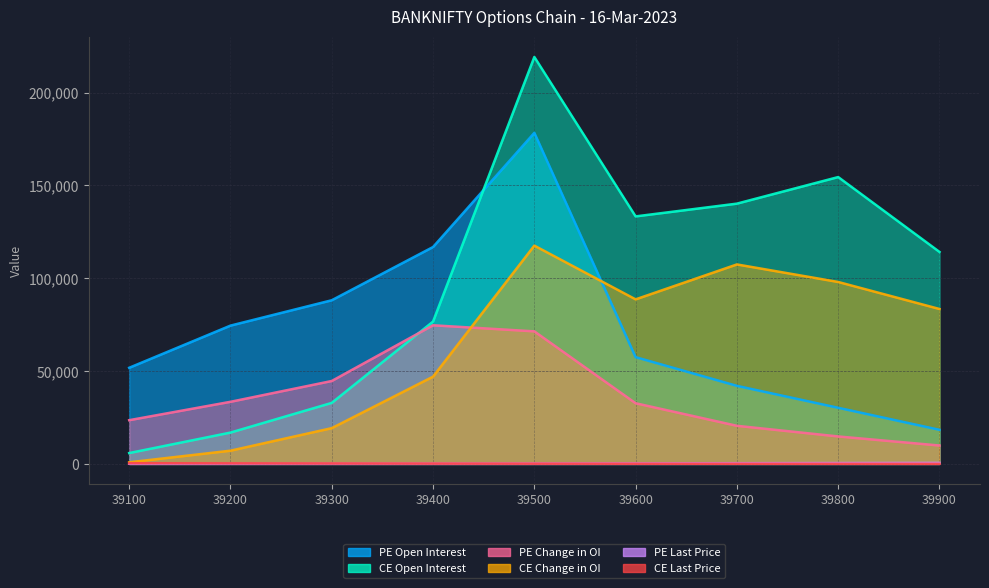

Which category has the lowest value in the PE Last Price series?

39100